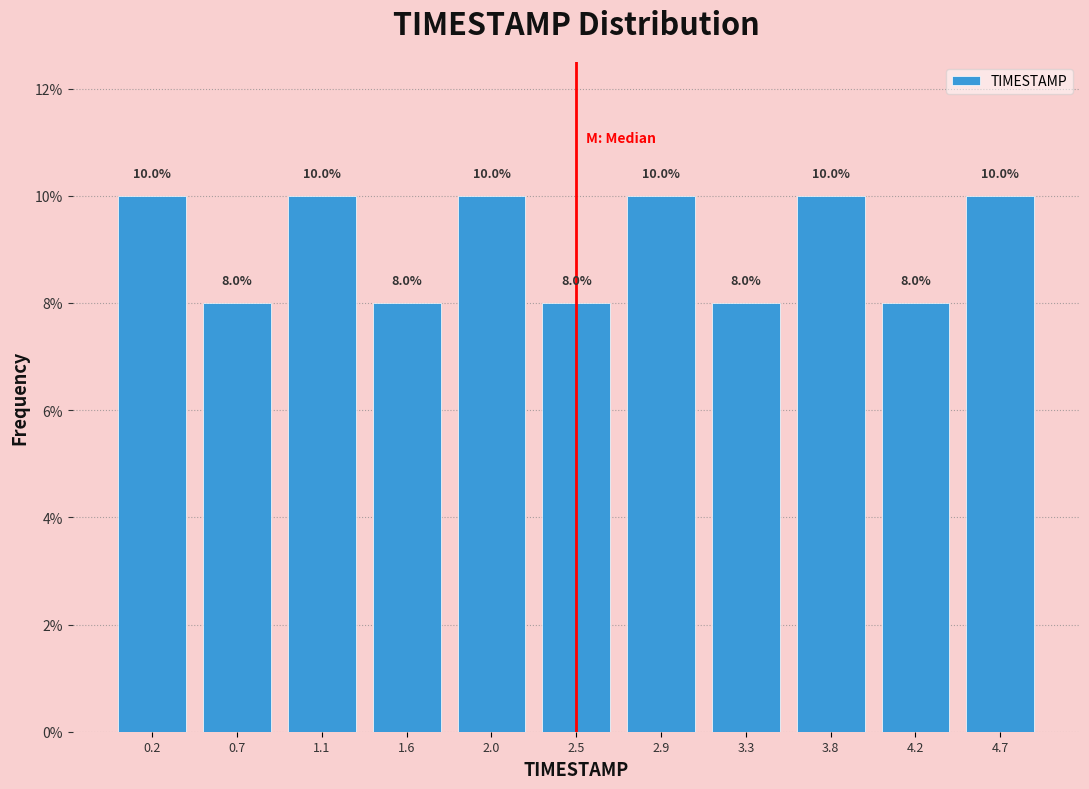

Reading left to right, transcribe this chart: for each bar, give the range it covers on the x-axis and its height. The bar edges are not printed on the chart, so give them approximately, as read against the axis.

0.00 to 0.45: 10.0
0.45 to 0.90: 8.0
0.90 to 1.35: 10.0
1.35 to 1.80: 8.0
1.80 to 2.25: 10.0
2.25 to 2.65: 8.0
2.65 to 3.10: 10.0
3.10 to 3.55: 8.0
3.55 to 4.00: 10.0
4.00 to 4.45: 8.0
4.45 to 4.90: 10.0